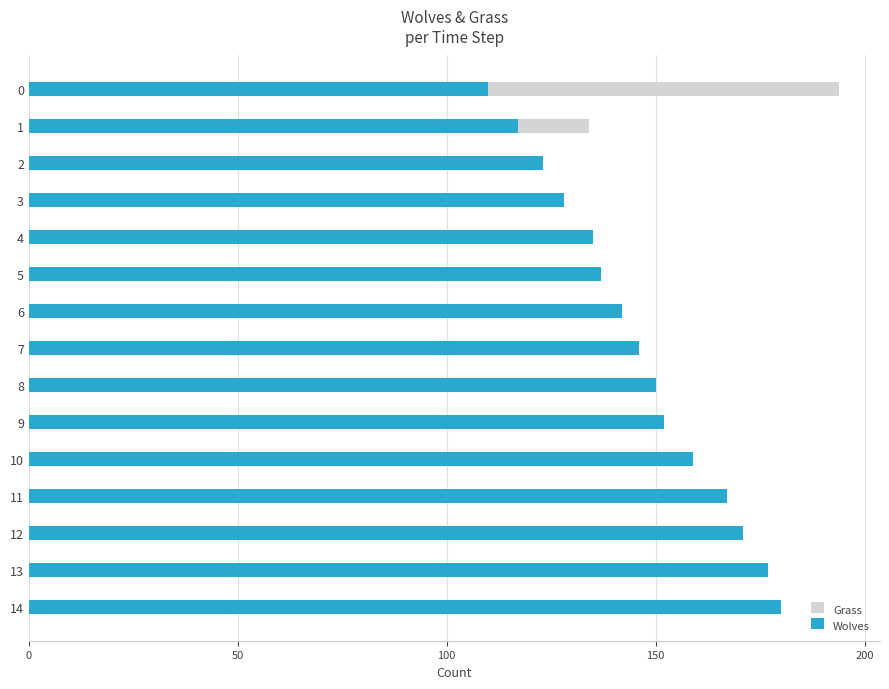

Count the number of data series in this chart.

2